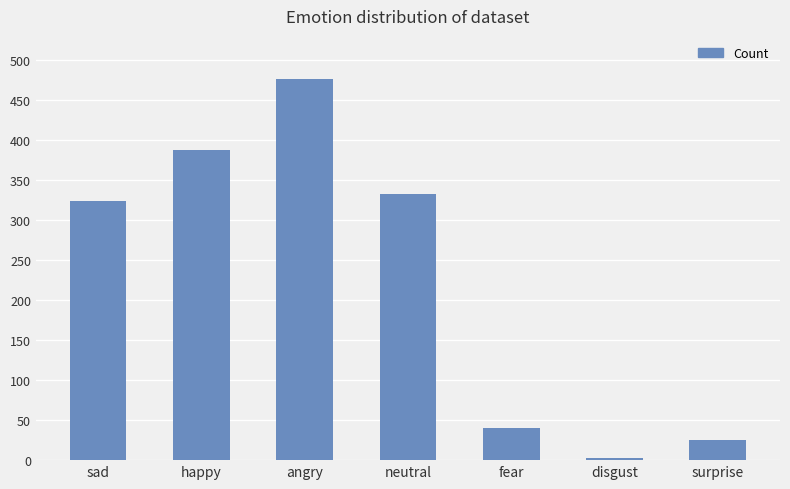

What is the difference between the maximum and minimum values?

473